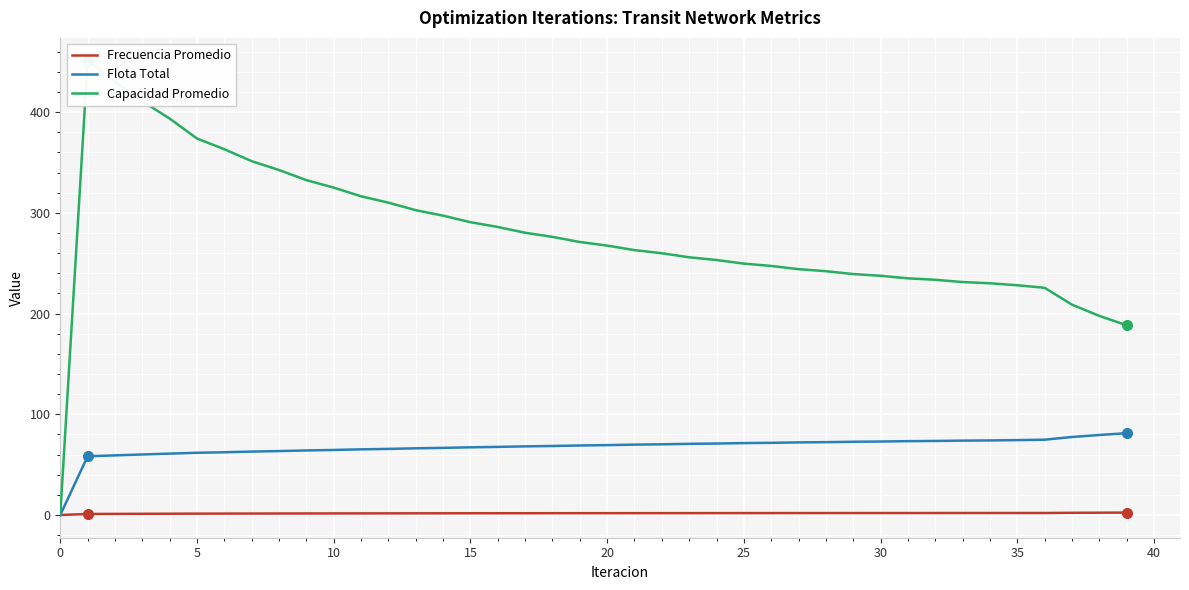

The Flota Total series shows 42.2 at 36. True or false?

False